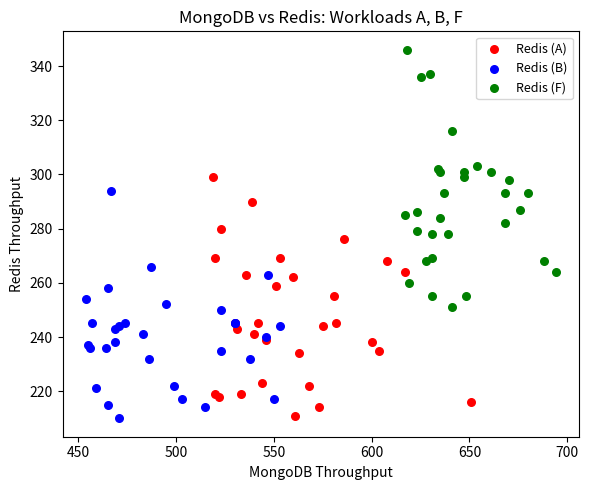

Which series has the largest Y range (max minus min)?

Redis (F)